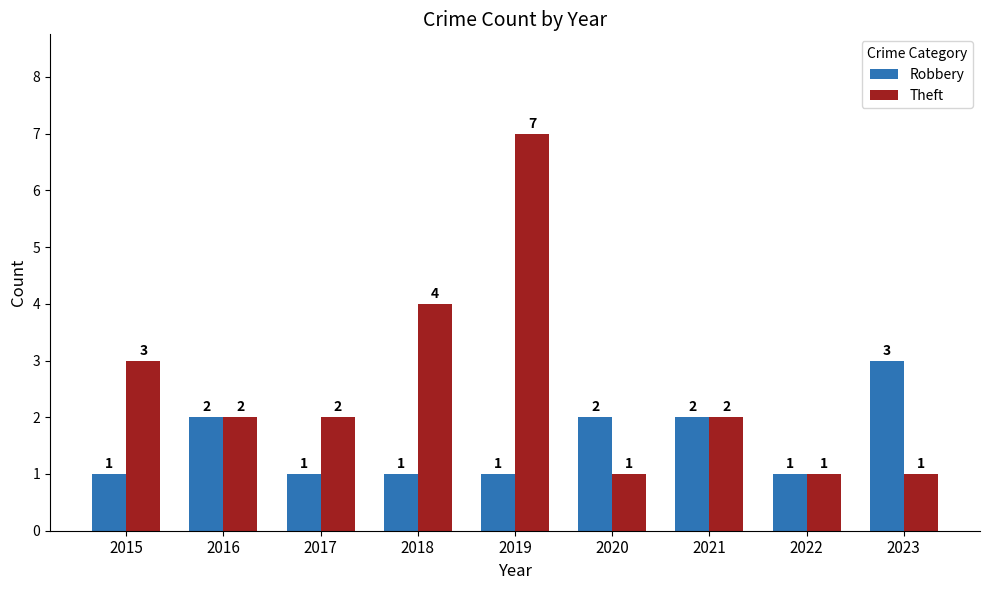

Is the value of Theft at 2015 greater than the value of Robbery at 2022?

Yes